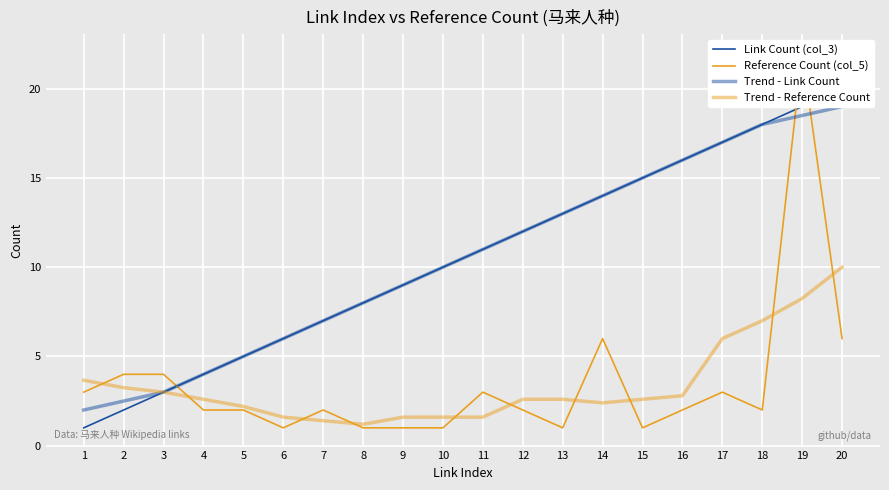

Which category has the lowest value in the Reference Count (col_5) series?

6